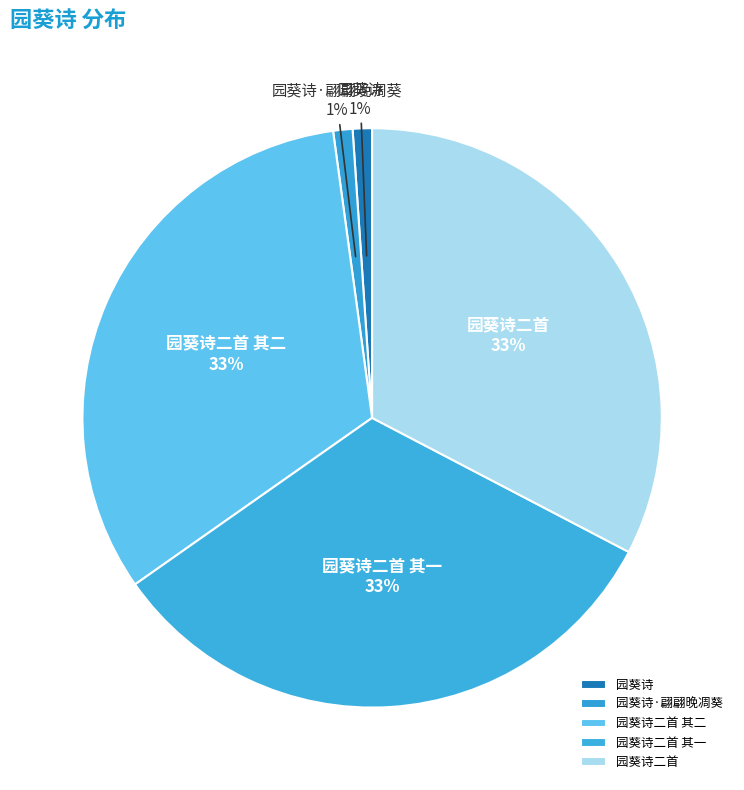

How many slices are in this pie chart?

5